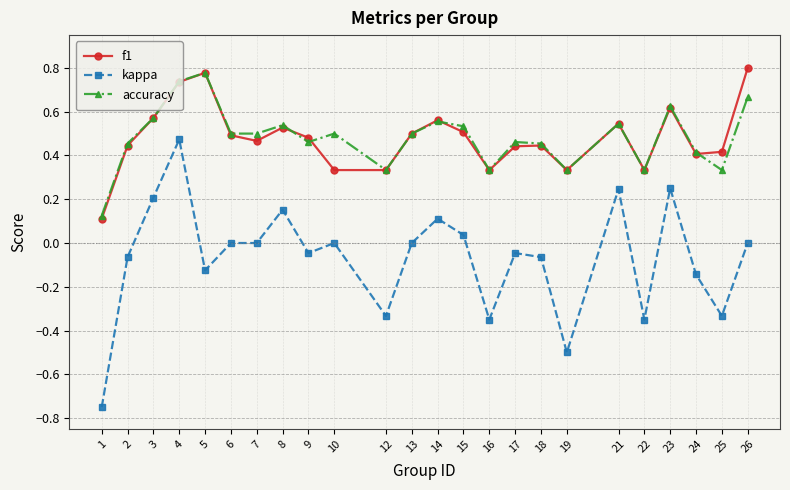

At how many categories does at least one series exceed 0?

24